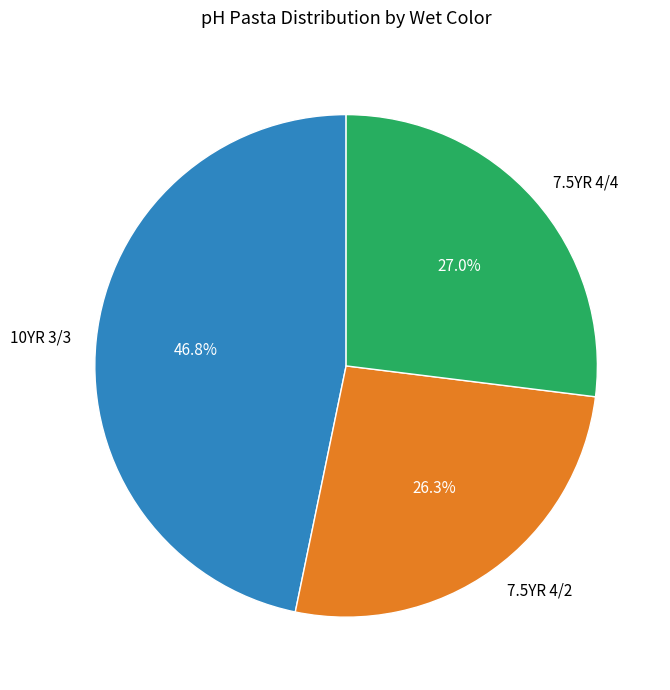

To the nearest percent, what portion does 7.5YR 4/4 represent?

27%